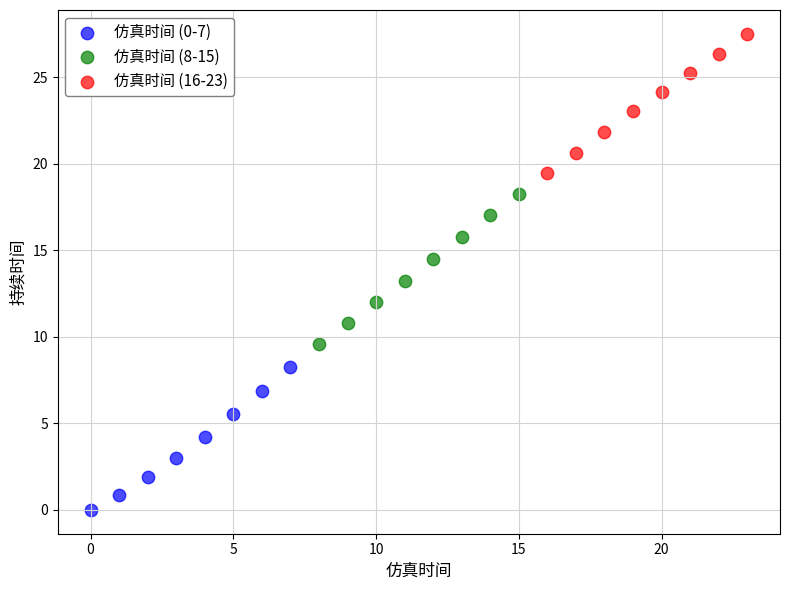

Which series has the widest spread of Y values?

仿真时间 (8-15)